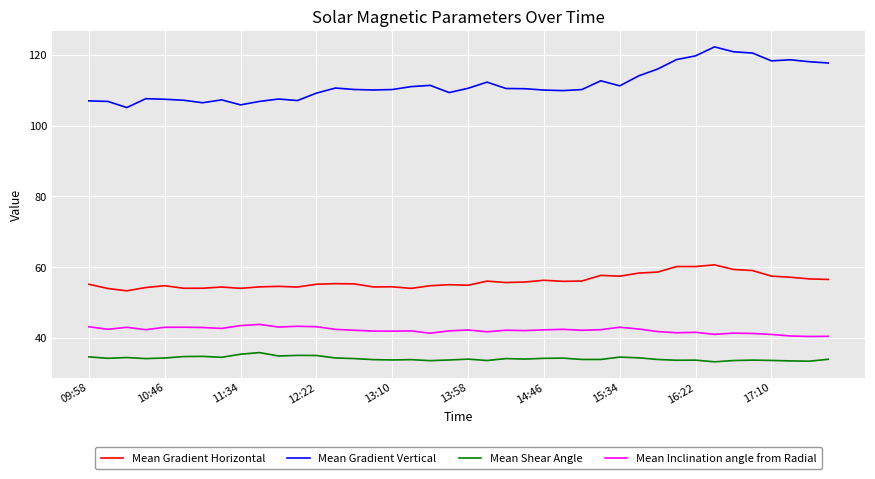

Which series has the largest range (max minus min)?

Mean Gradient Vertical